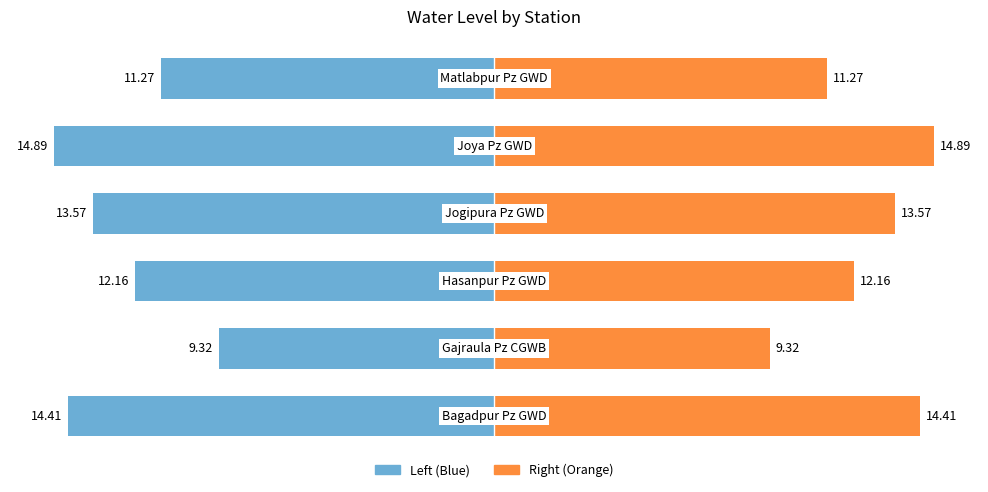

List the series in order of their peak value, highest first.

water_level (in m) (right), water_level (in m)